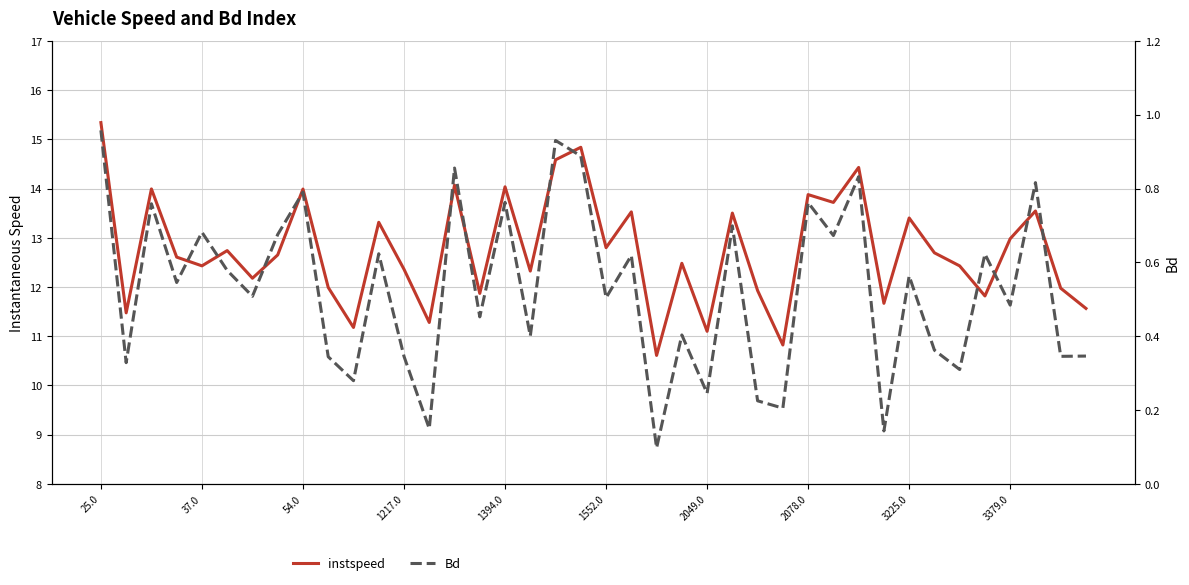

Which series has the largest range (max minus min)?

instspeed